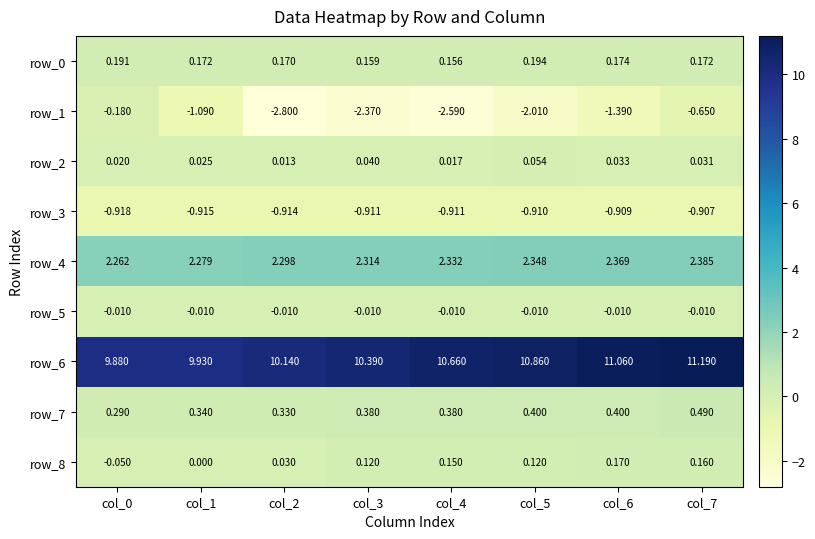

Which series has the widest spread of values?

row_1